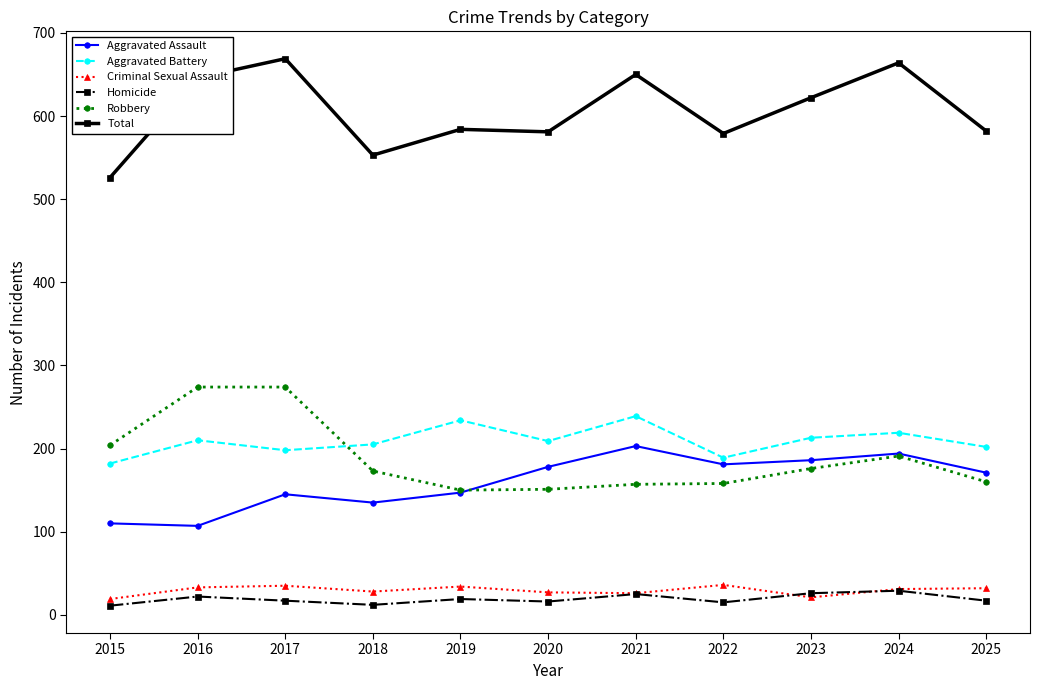

Count the number of data series in this chart.

6